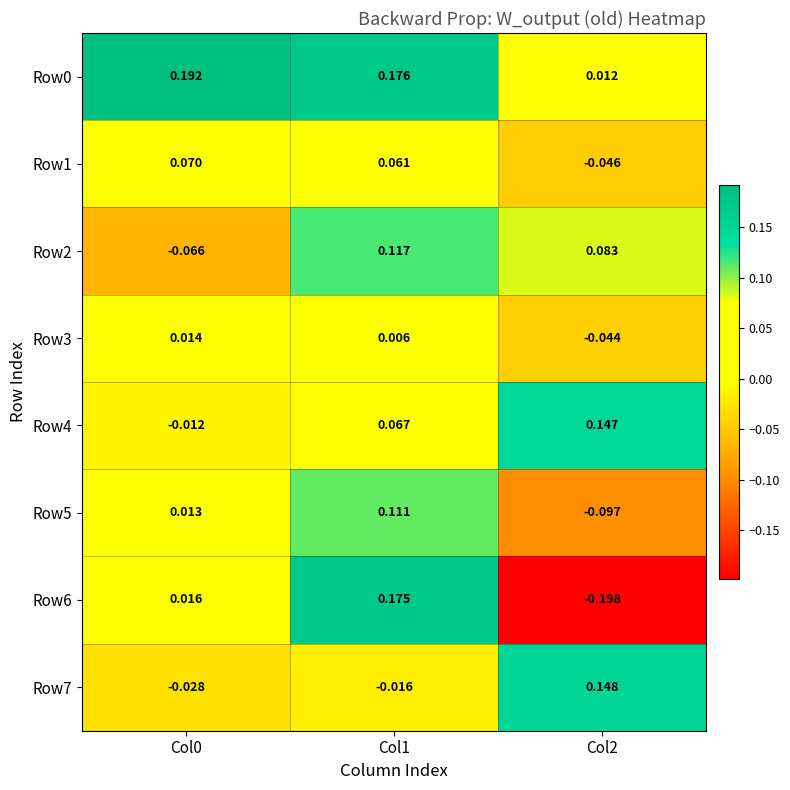

Is the value of Row5 at Col0 greater than the value of Row2 at Col0?

Yes